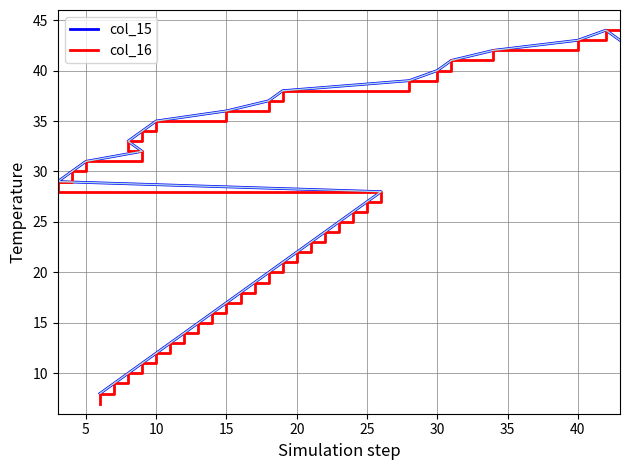

Is the value of col_16 at 24 greater than the value of col_15 at 35?

No